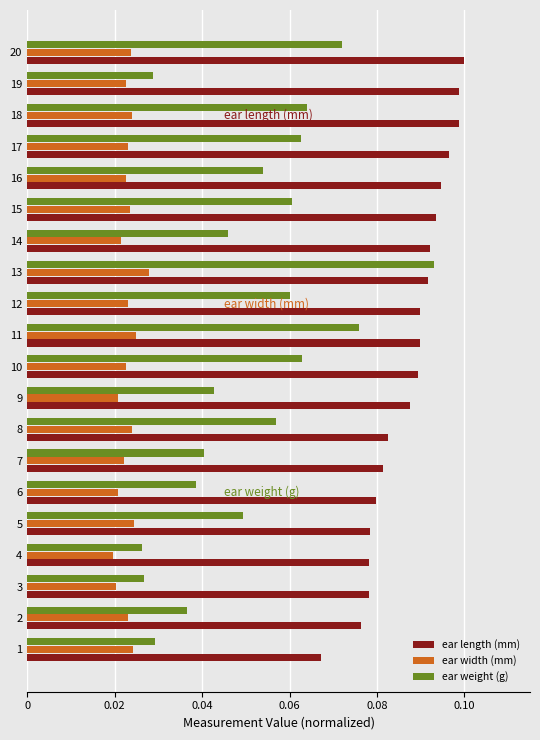

At how many categories does at least one series exceed 0?

20